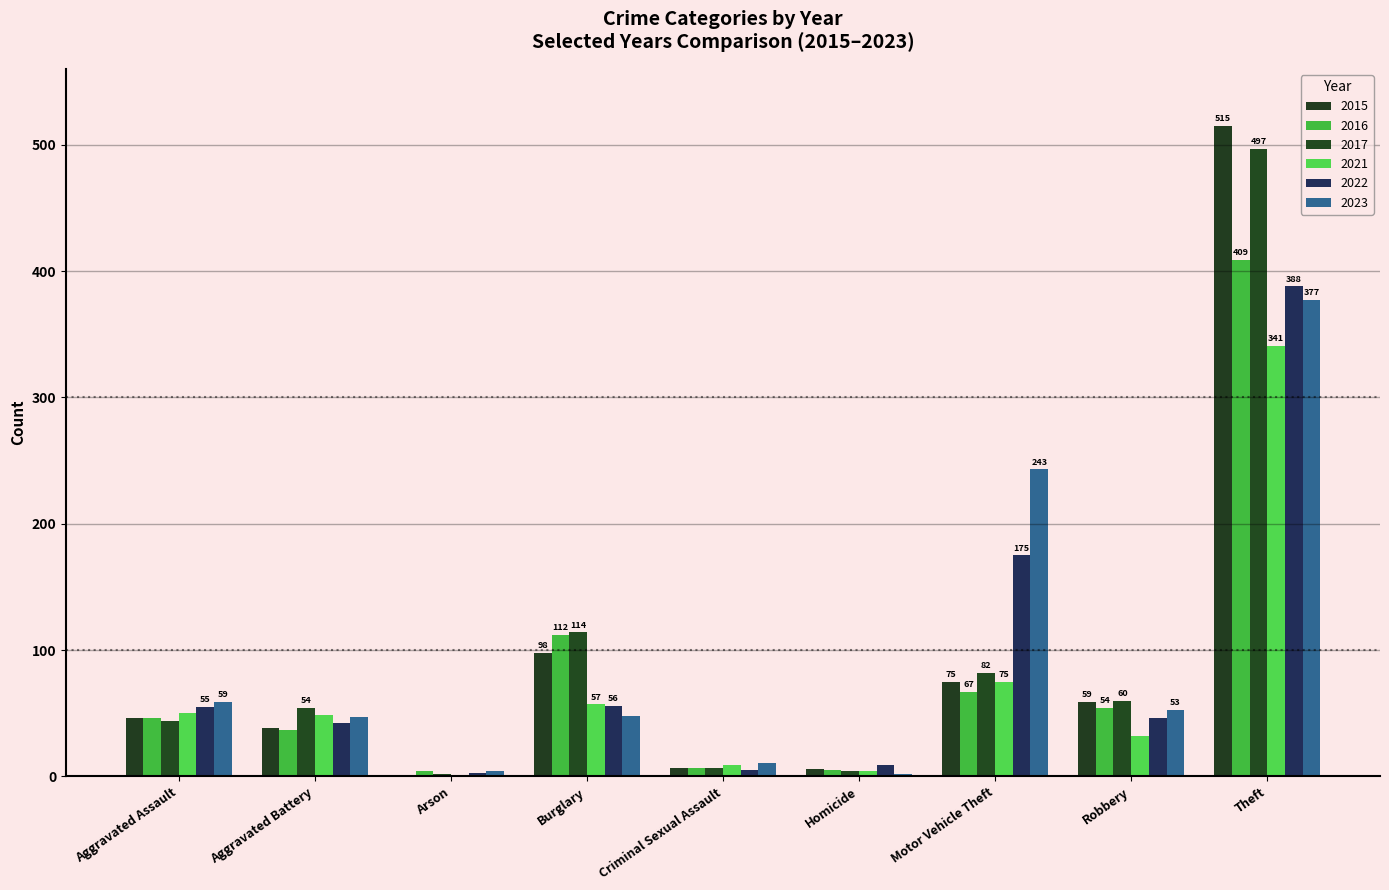

What is the label of the 3rd bar from the right?

Motor Vehicle Theft